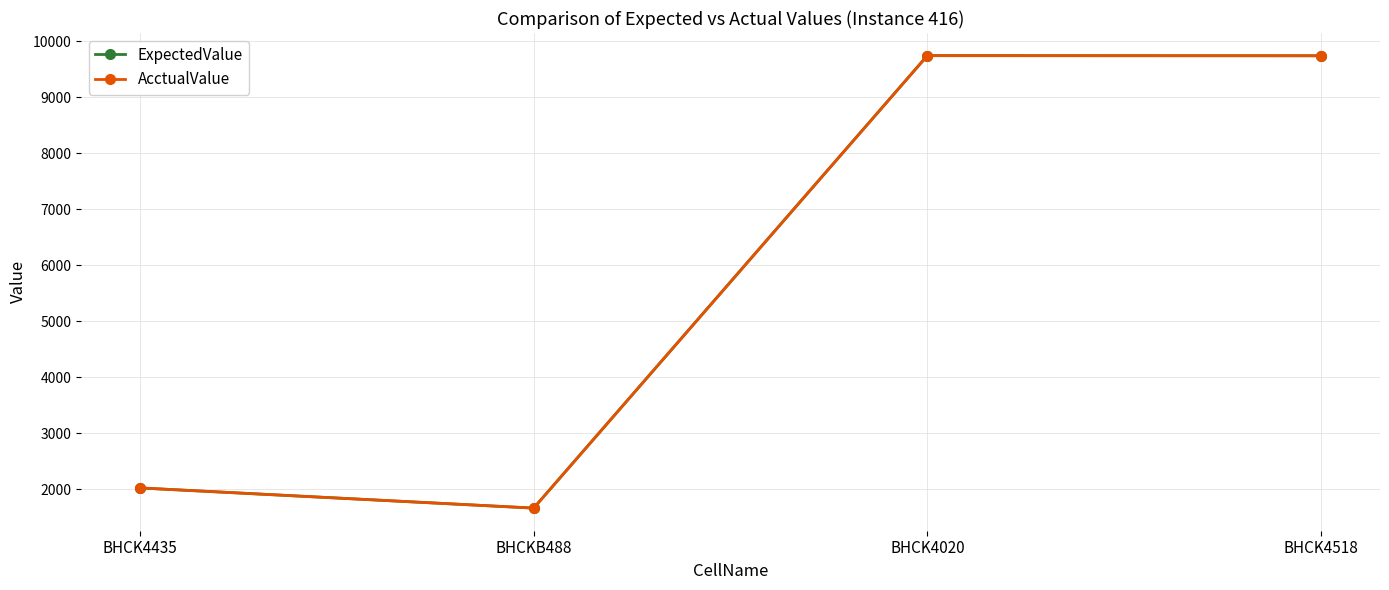

Reading right to left, what are all the values shown in this chart?

ExpectedValue: 9738	9740	1660	2020
AcctualValue: 9738	9740	1660	2020